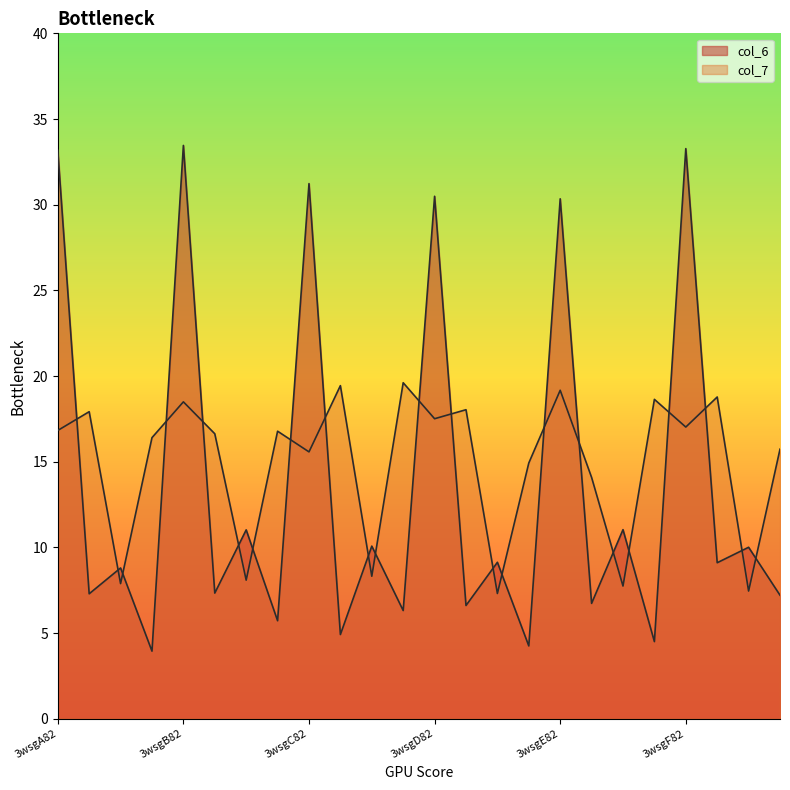

Which category has the lowest value in the col_6 series?

3wsgA7